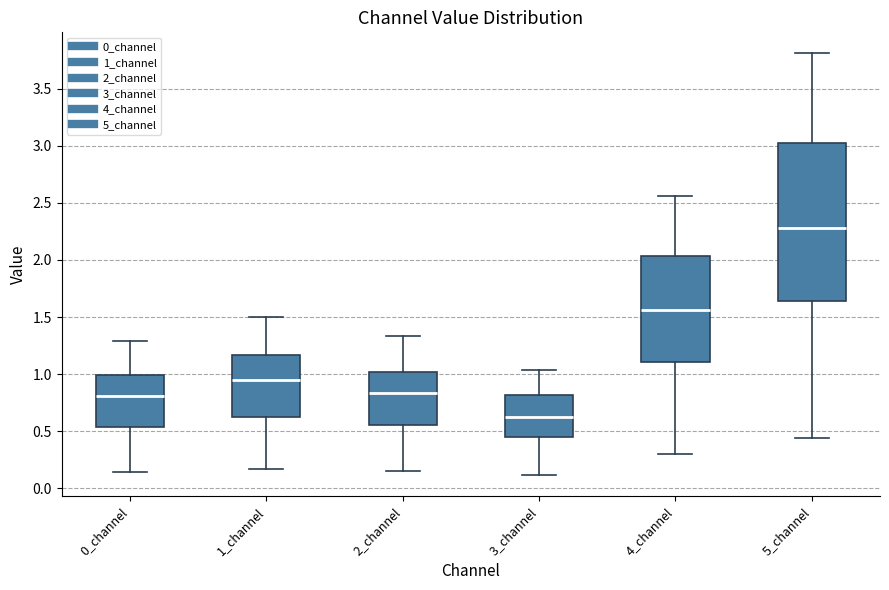

Reading left to right, transcribe this box plot: for each box, give where its median line is, the range the box spans, and where its two whiskers end, as read against the y-axis. The values are not printed on the chart, so give them approximately, as read against the axis.

0_channel: median 0.80, box 0.55 to 1.00, whiskers 0.15 to 1.30
1_channel: median 0.95, box 0.65 to 1.15, whiskers 0.15 to 1.50
2_channel: median 0.85, box 0.55 to 1.00, whiskers 0.15 to 1.35
3_channel: median 0.65, box 0.45 to 0.80, whiskers 0.10 to 1.05
4_channel: median 1.55, box 1.10 to 2.05, whiskers 0.30 to 2.55
5_channel: median 2.30, box 1.65 to 3.00, whiskers 0.45 to 3.80